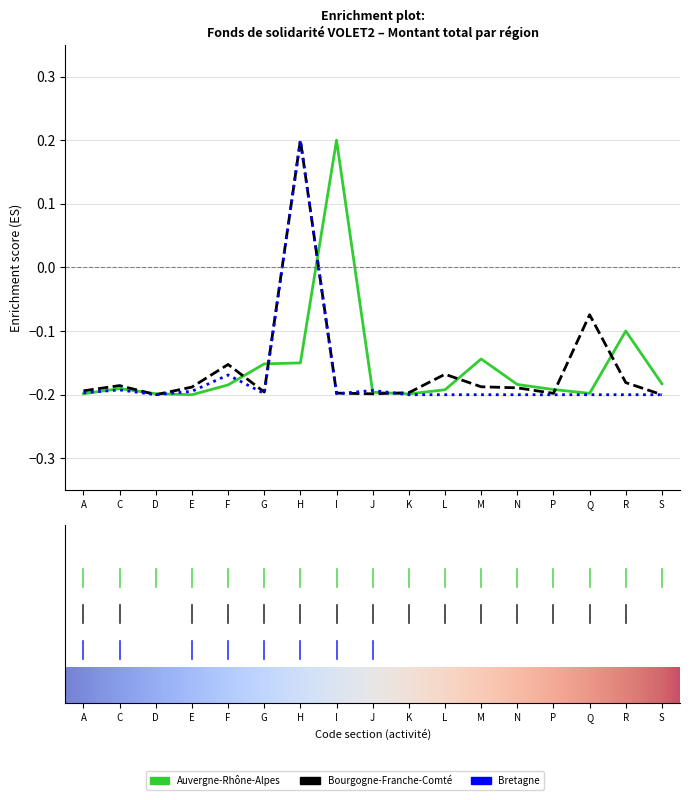

The value of Bretagne at Q is -0.2. True or false?

True